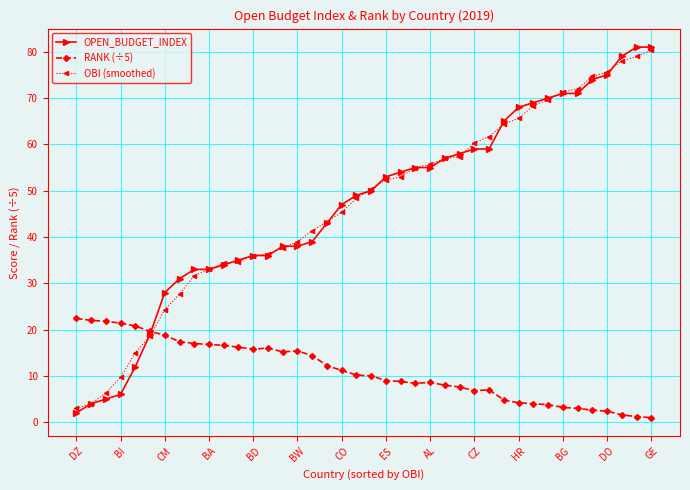

How many series are shown in this chart?

3